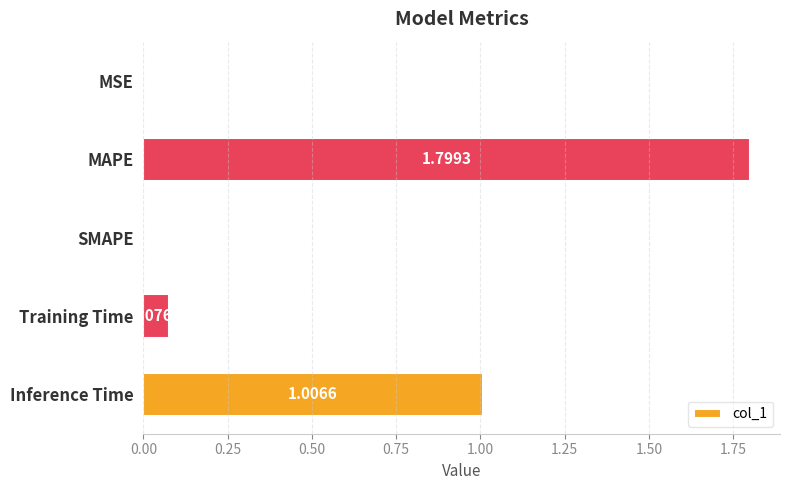

Which category has the highest value across all series?

MAPE